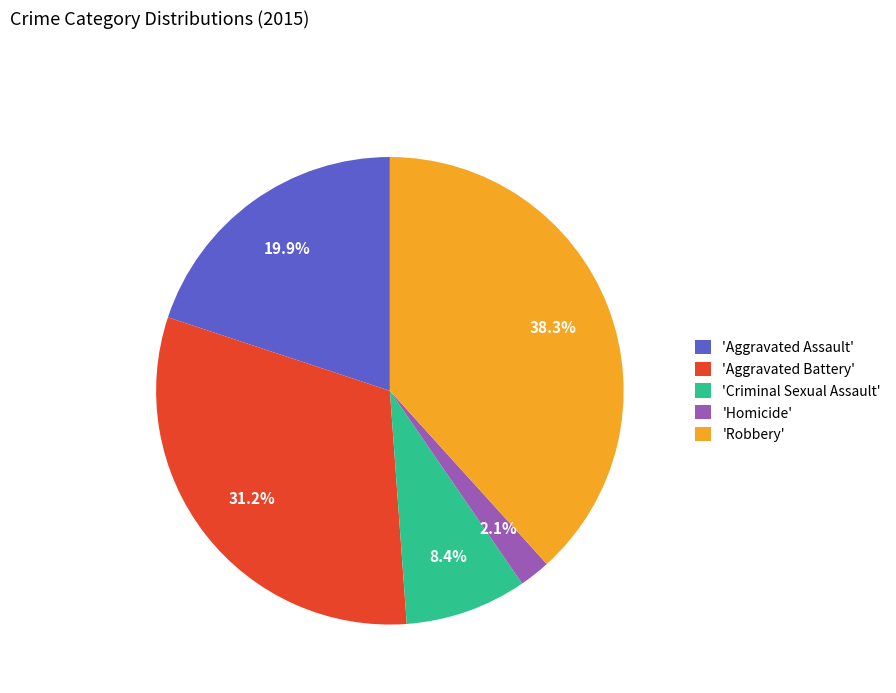

Rank the categories by value from lowest to highest.

'Homicide', 'Criminal Sexual Assault', 'Aggravated Assault', 'Aggravated Battery', 'Robbery'